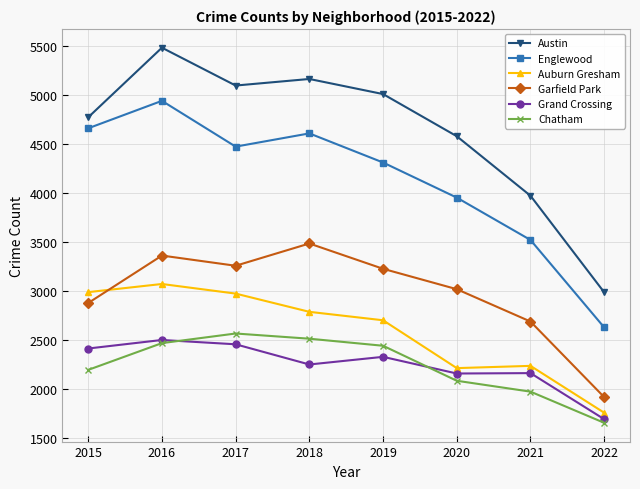

What is the average value of the Grand Crossing series?

2245